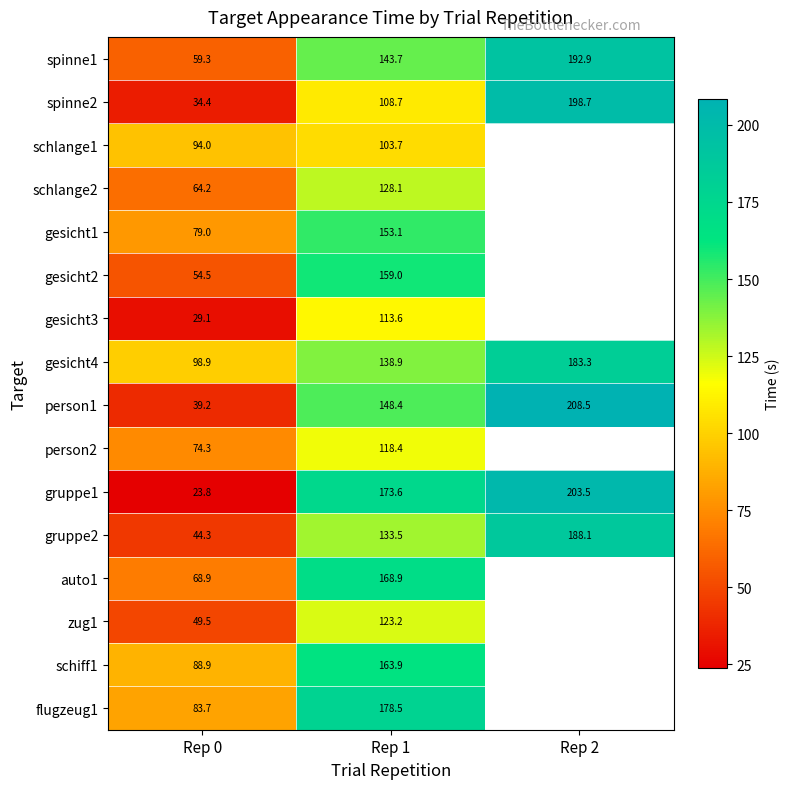

Is the value of person1 at Rep 0 greater than the value of schiff1 at Rep 1?

No